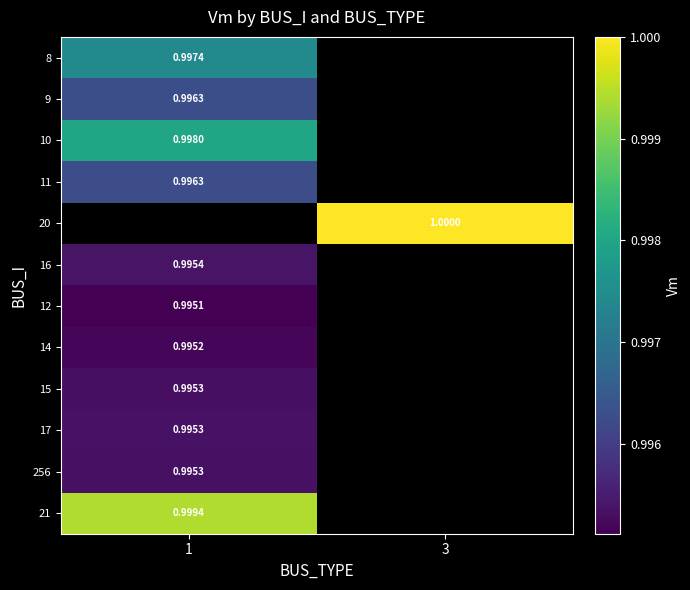

At which category does the chart reach its minimum across all series?

1